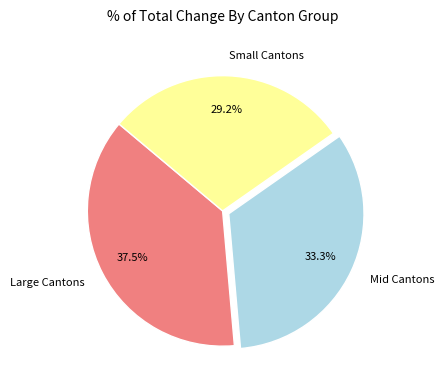

Does Mid Cantons account for over 50% of the chart?

No